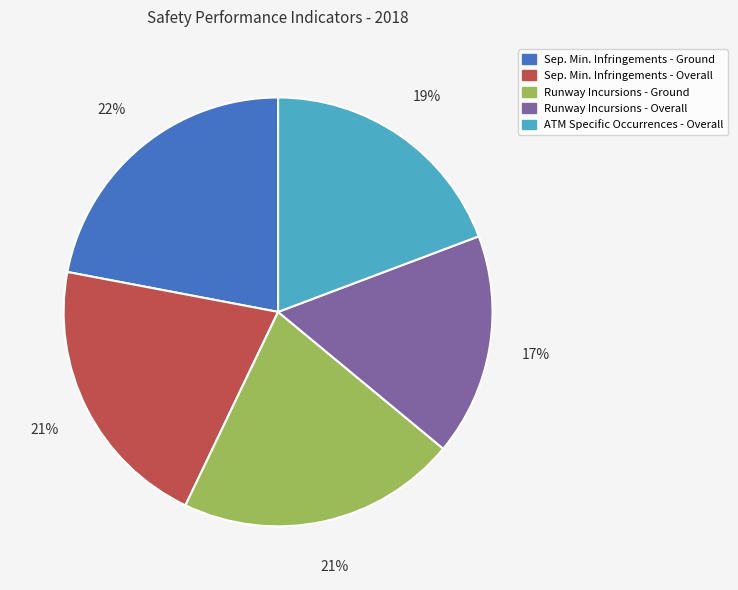

To the nearest percent, what is the average slice percentage?

20%